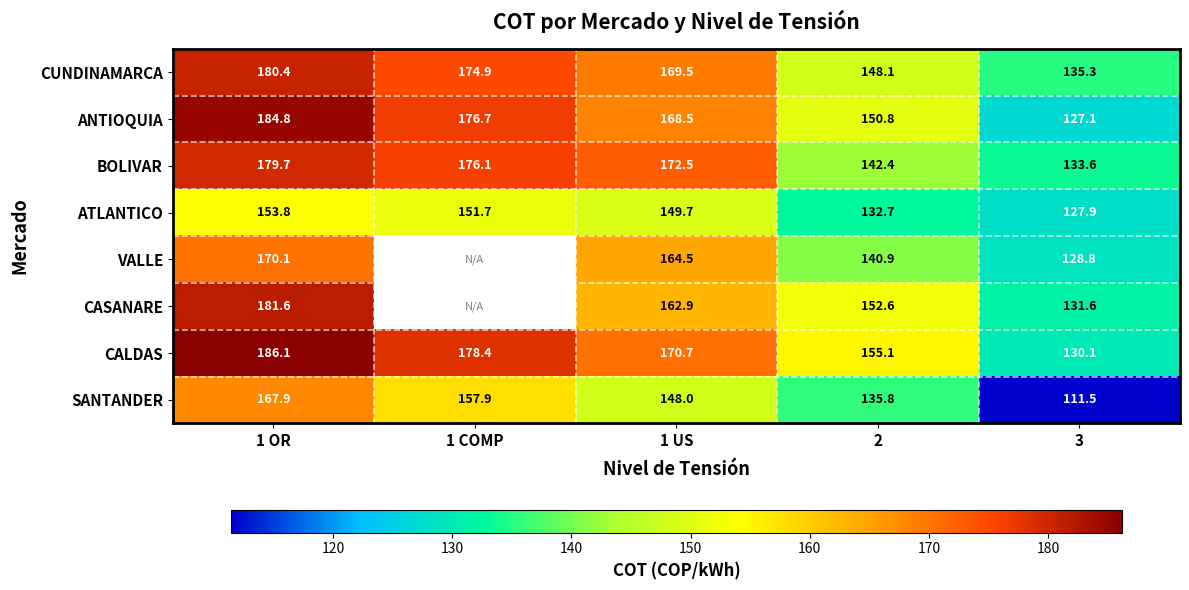

Is the value of CALDAS at 1 OR greater than the value of ATLANTICO at 1 OR?

Yes